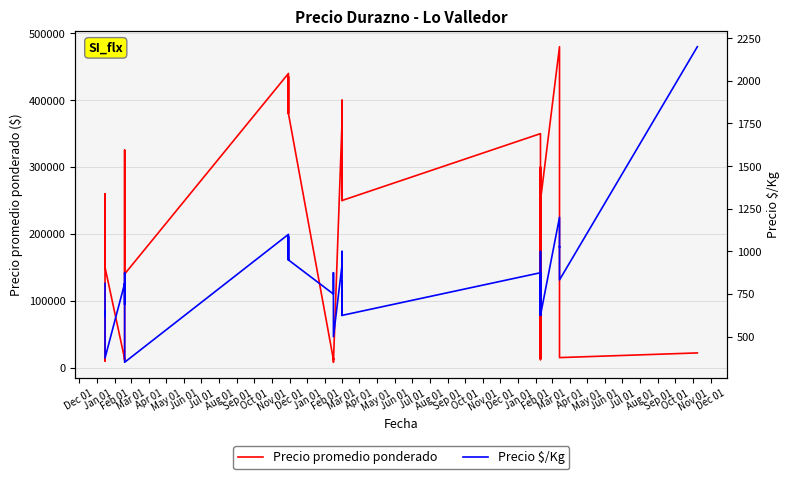

True or false: Precio promedio ponderado and Precio $/Kg intersect in this chart.

False